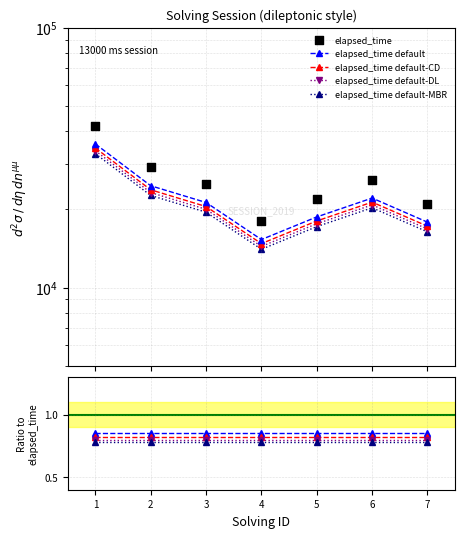

Which series has the largest total across all categories?

elapsed_time